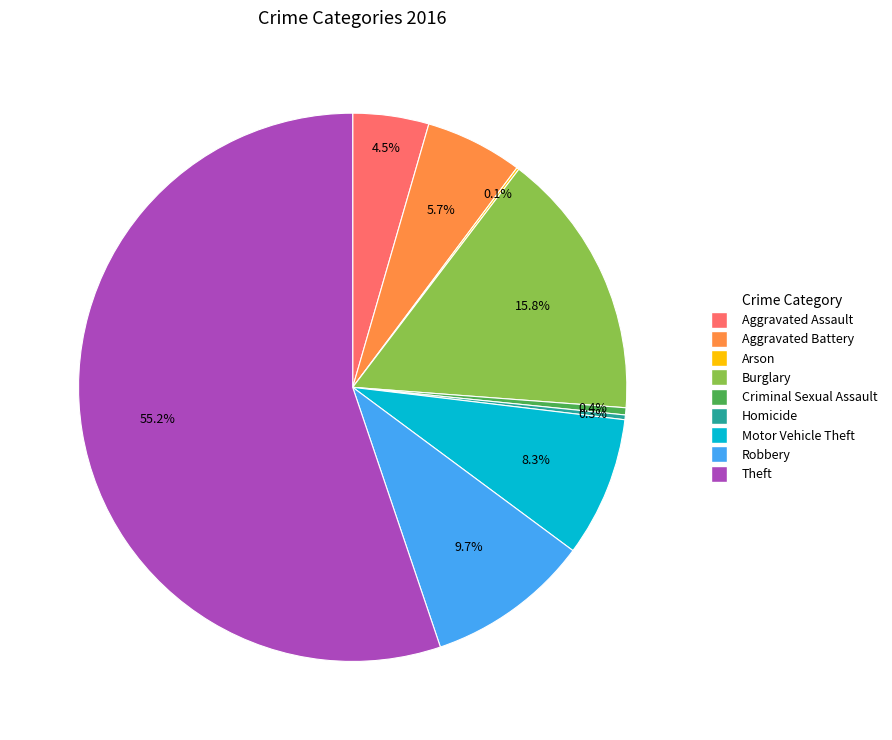

To the nearest percent, what percentage of the pie is Motor Vehicle Theft?

8%